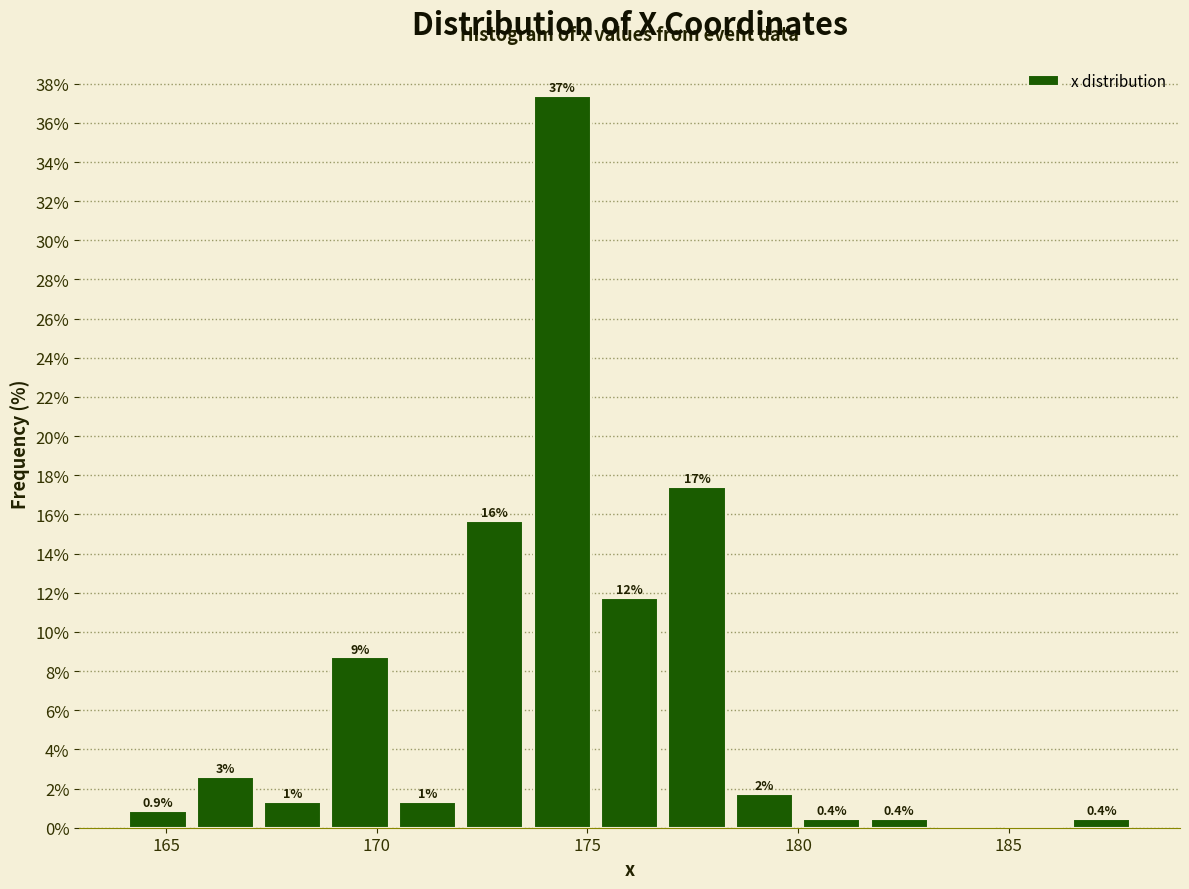

Around what value on the x-axis is the tallest bar? Give the approximate position of its centre, as read against the axis.

174.5